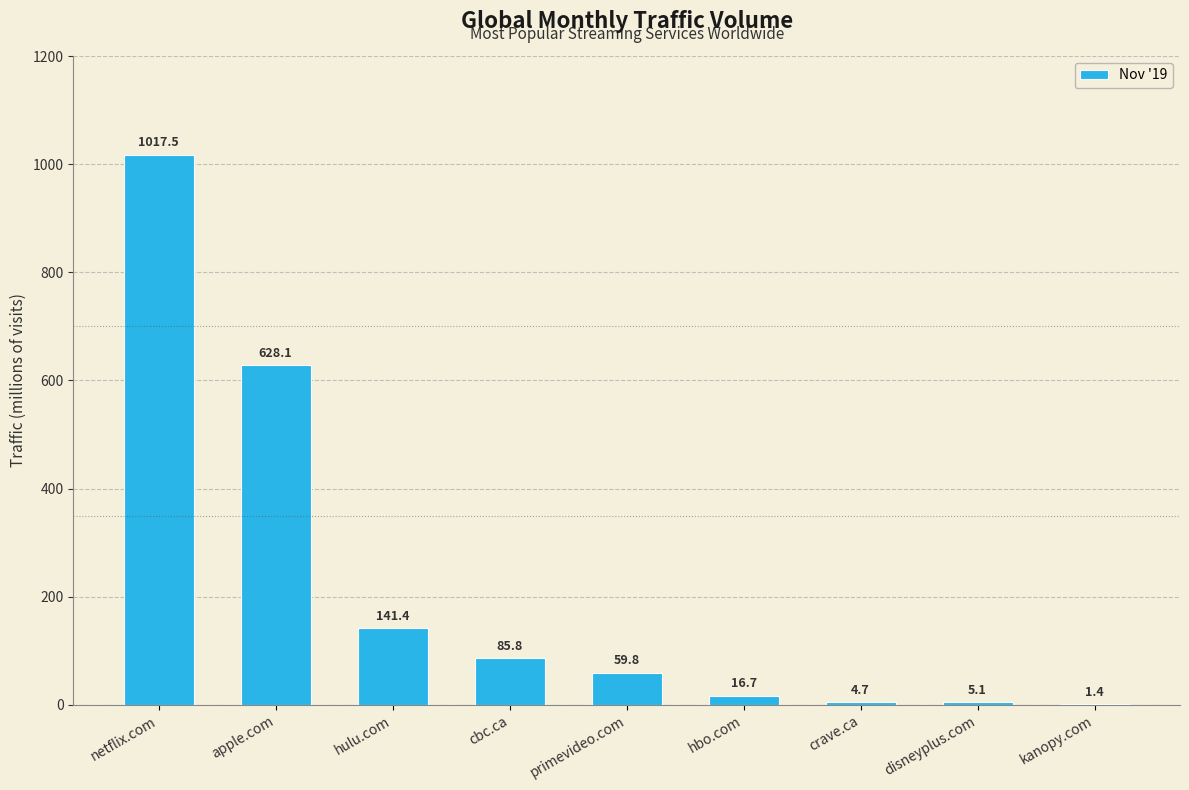

What is the difference between the values at crave.ca and hbo.com?

12.0